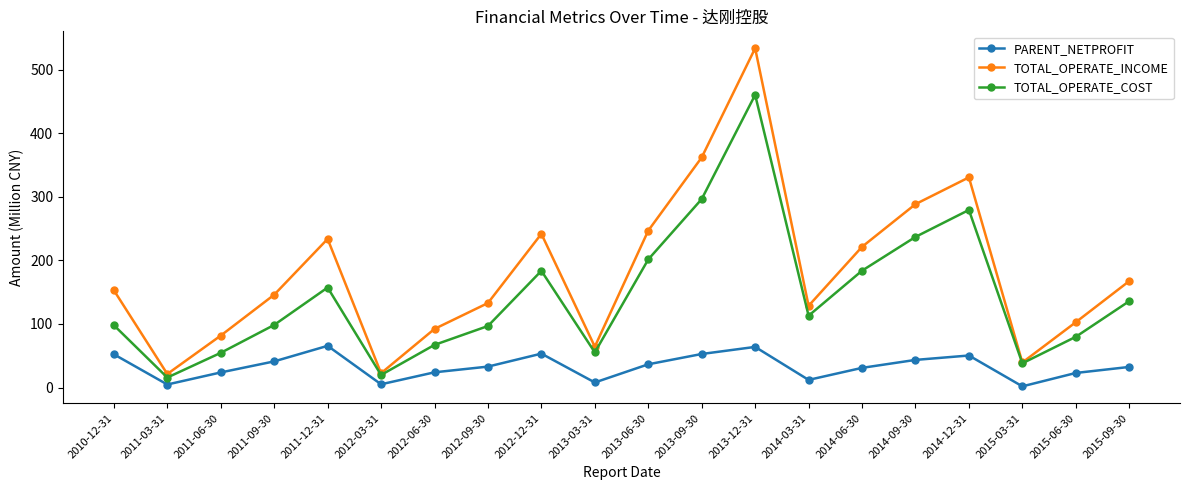

True or false: TOTAL_OPERATE_INCOME and PARENT_NETPROFIT intersect in this chart.

False